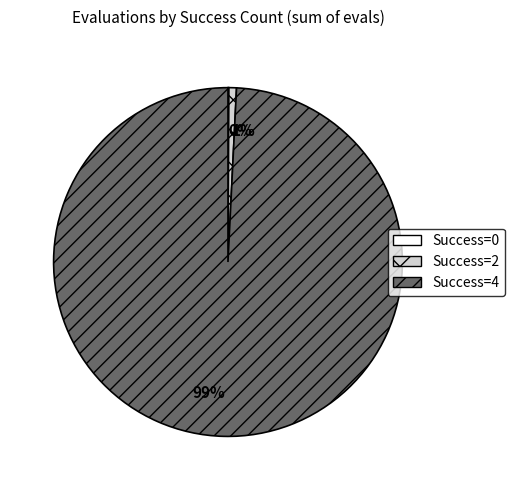

To the nearest percent, what is the average slice percentage?

33%